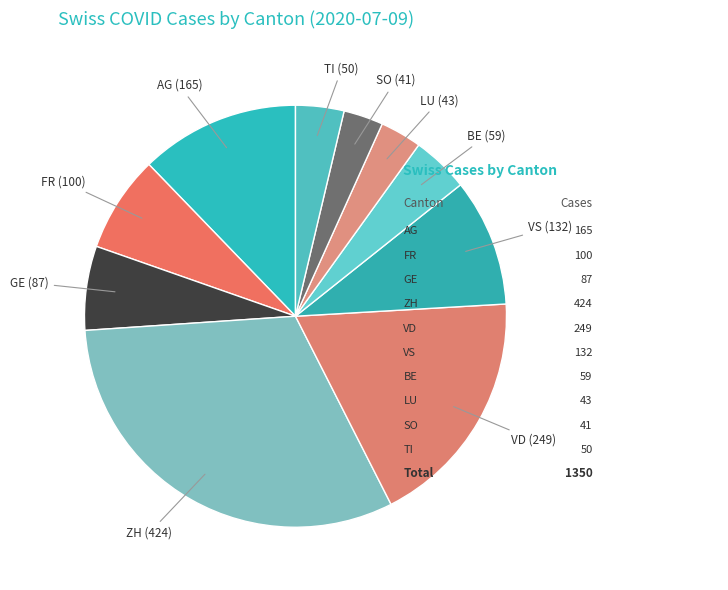

How many segments does this pie chart have?

10